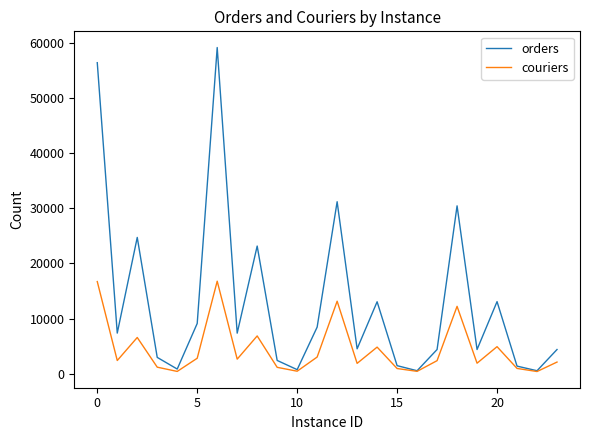

Which series has the largest total across all categories?

orders